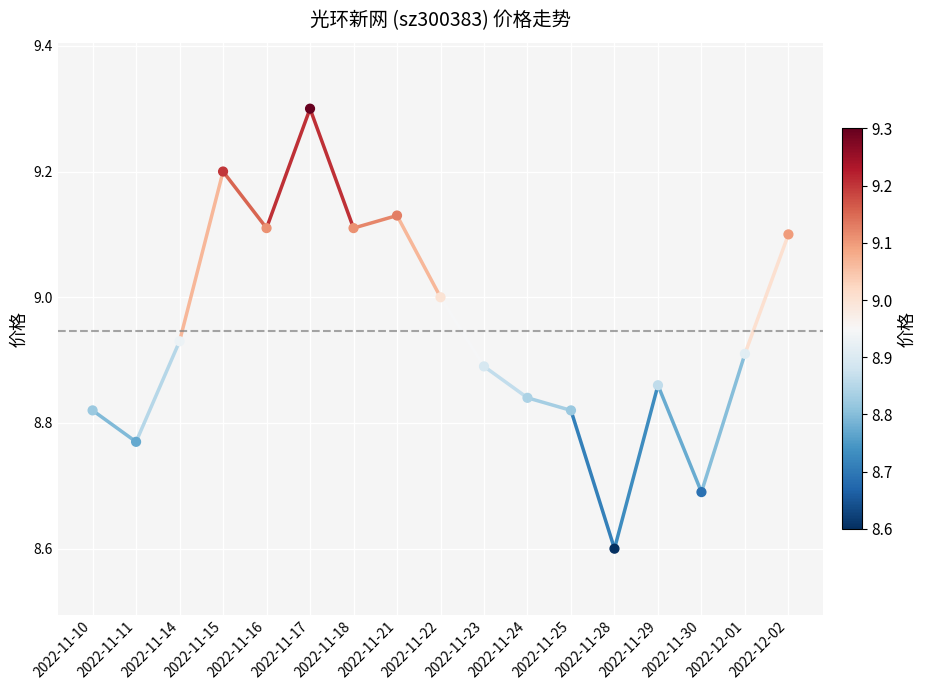

What Y value in the scatter plot is closest to 8?

8.6